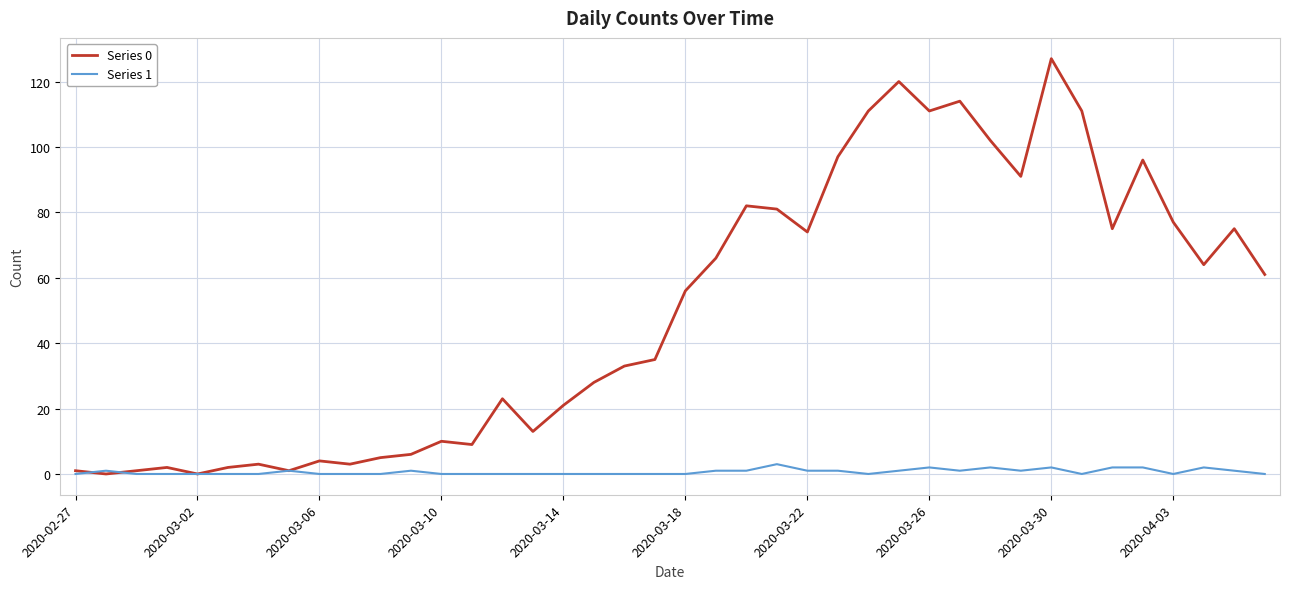

Rank the series by their maximum value, from lowest to highest.

Series 1, Series 0